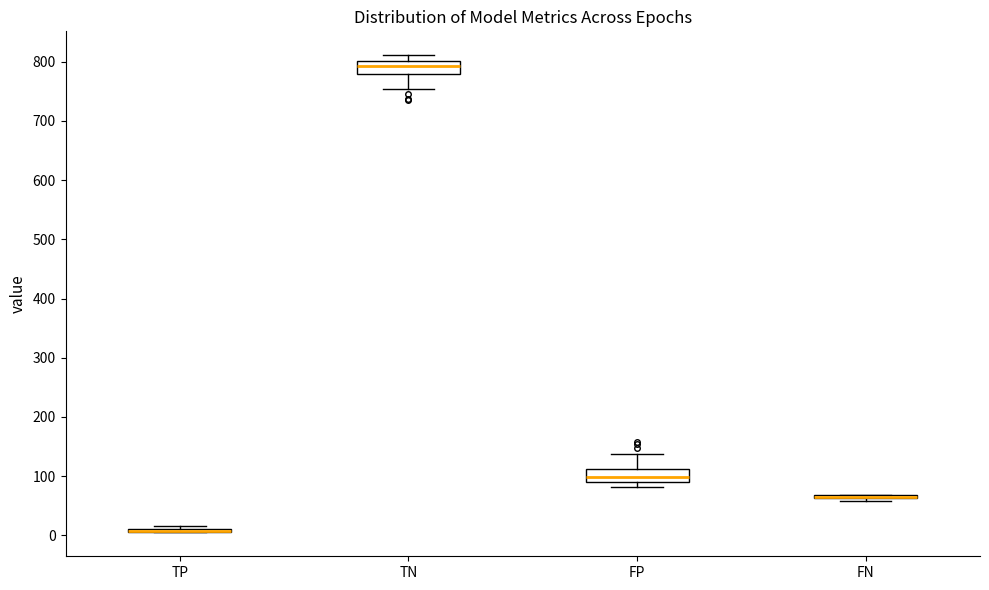

Reading left to right, transcribe this box plot: for each box, give where its median line is, the range the box spans, and where its two whiskers end, as read against the y-axis. The values are not printed on the chart, so give them approximately, as read against the axis.

TP: box collapsed to a line at 10, whiskers 10 to 20
TN: median 790, box 780 to 800, whiskers 750 to 810
FP: median 100, box 90 to 110, whiskers 80 to 140
FN: box collapsed to a line at 70, whiskers 60 to 70